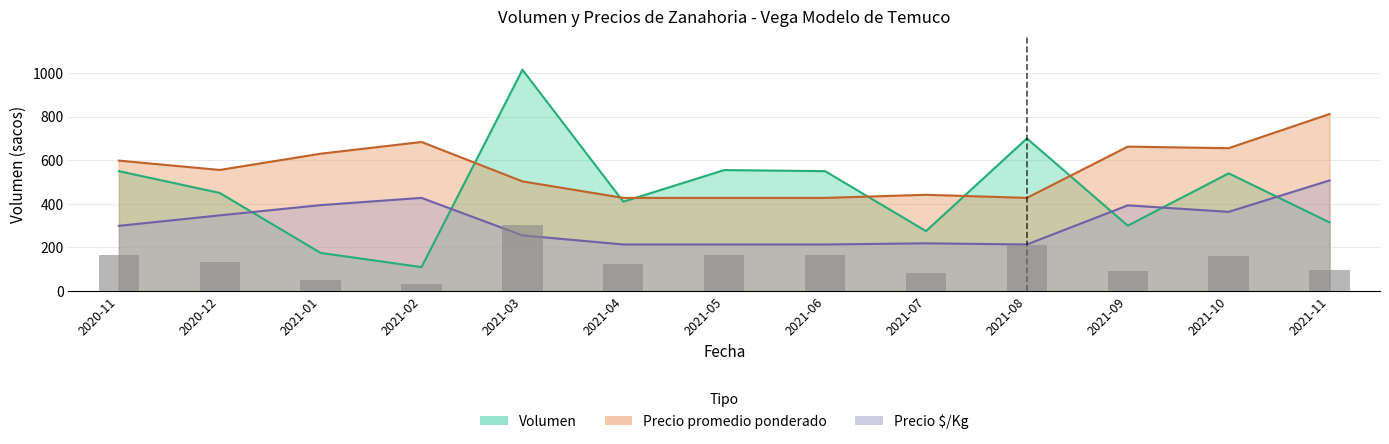

Which label corresponds to the smallest value in the chart?

2021-02